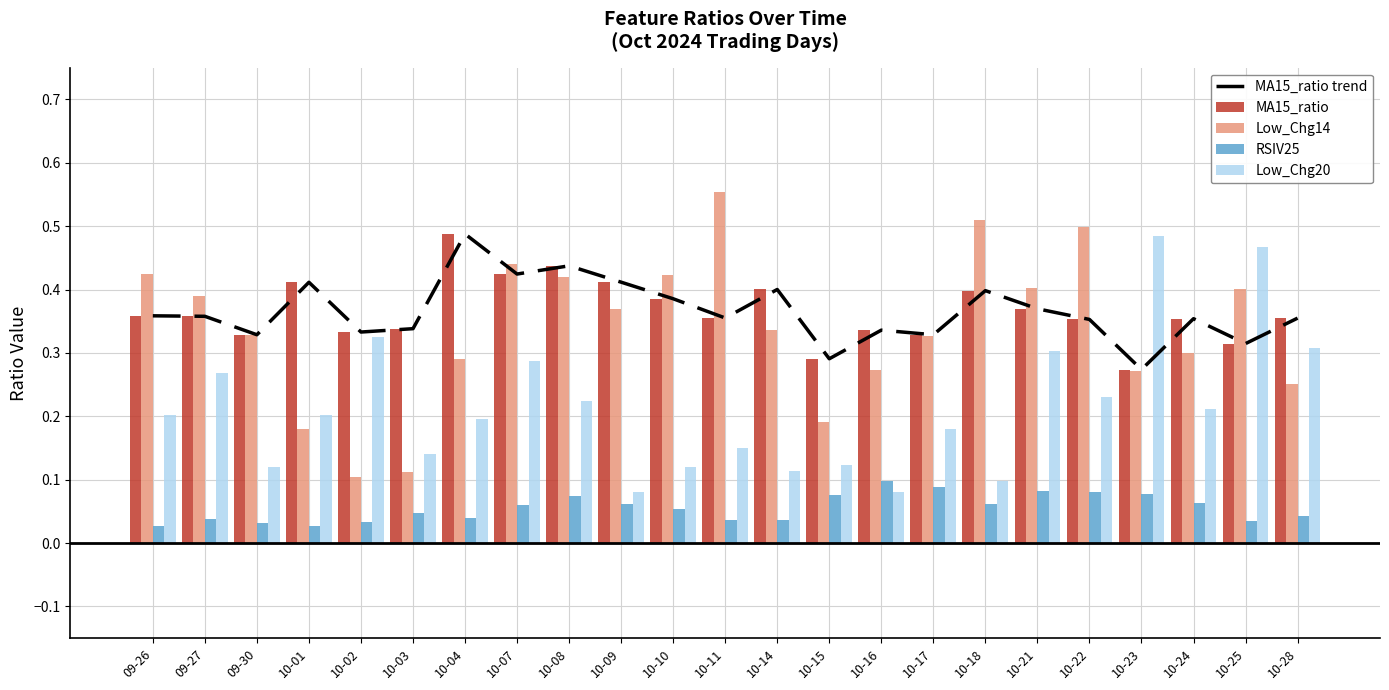

True or false: Low_Chg14 has a value of 0.6 at 10-17.

False